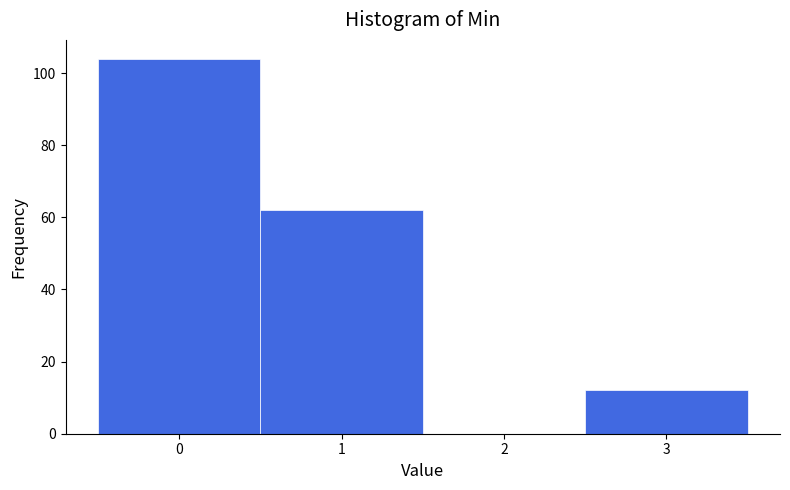

Reading left to right, transcribe this chart: for each bar, give the range it covers on the x-axis and its height. The values are not printed on the chart, so give them approximately, as read against the axis.

-0.5 to 0.5: 104
0.5 to 1.5: 62
1.5 to 2.5: 0
2.5 to 3.5: 12